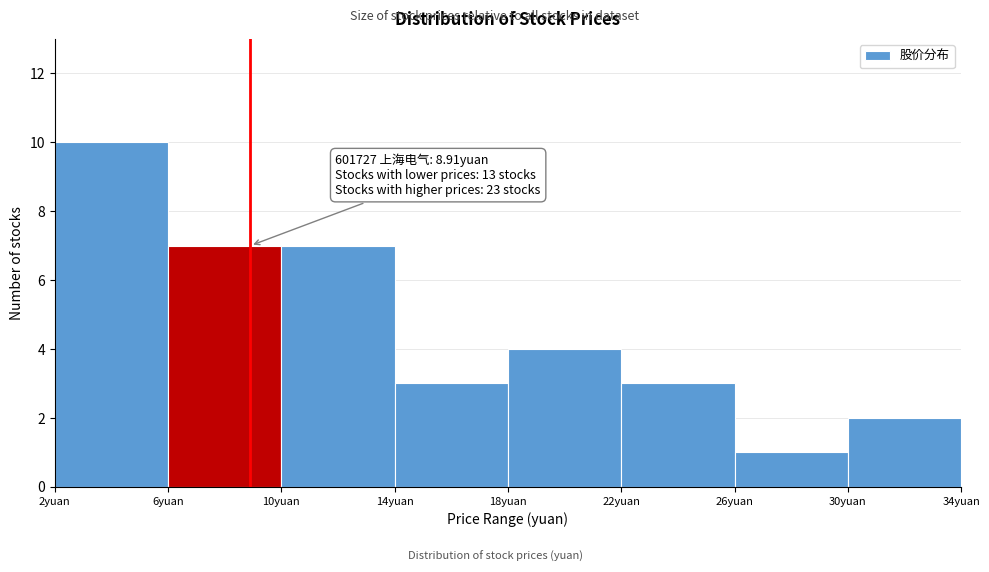

Over which range of the x-axis is the bar tallest?

2 to 6